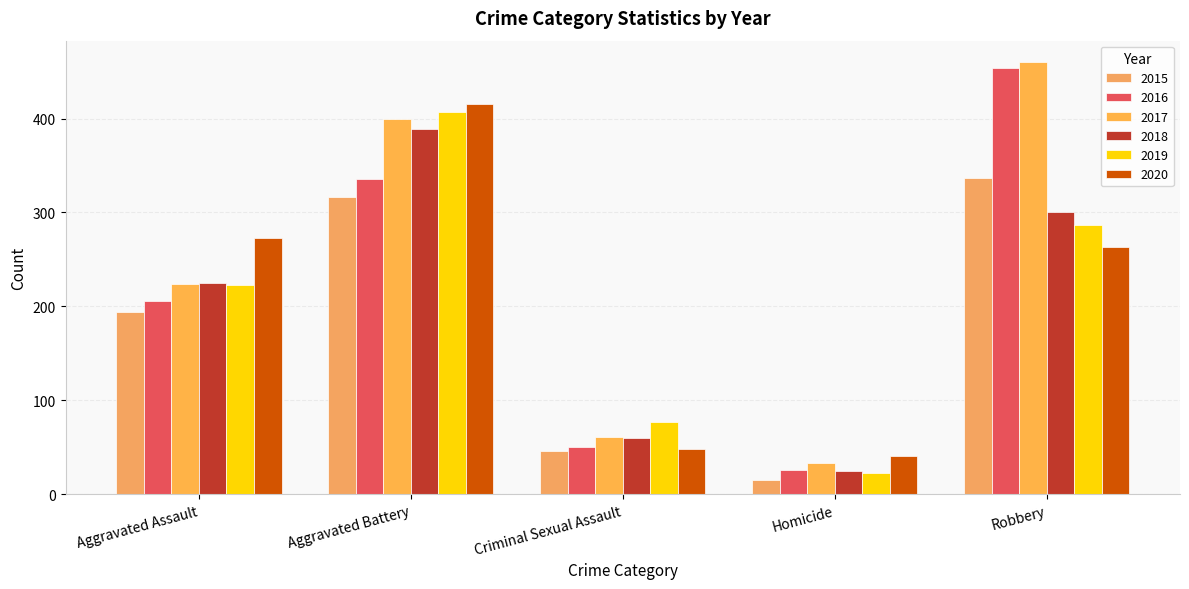

What is the greatest value displayed?

460